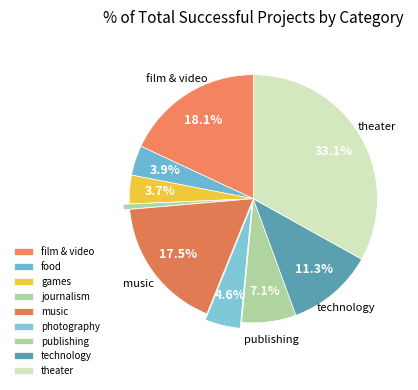

Approximately how many times larger is the value at music compared to journalism?

24.8